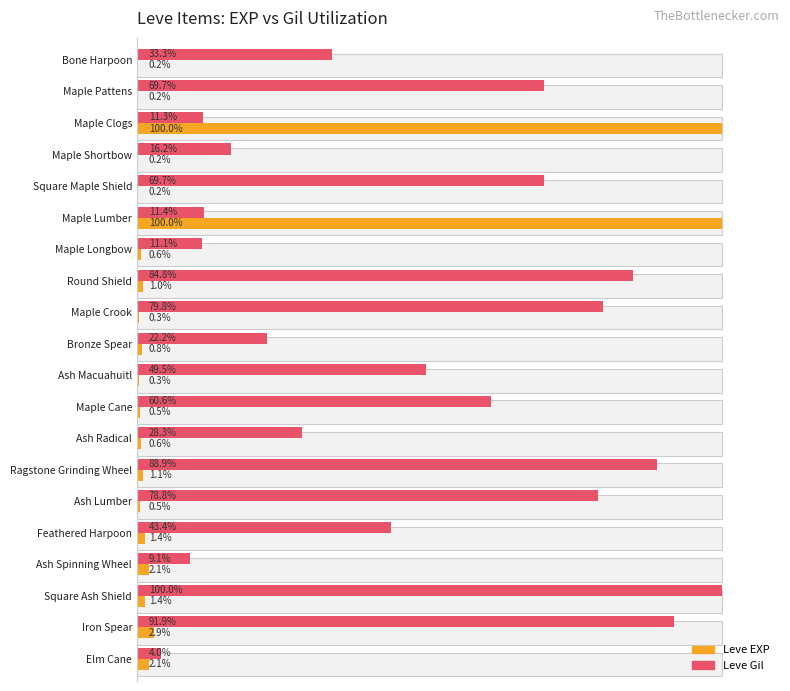

Rank the series at Round Shield from highest to lowest value.

Leve Gil, Leve EXP